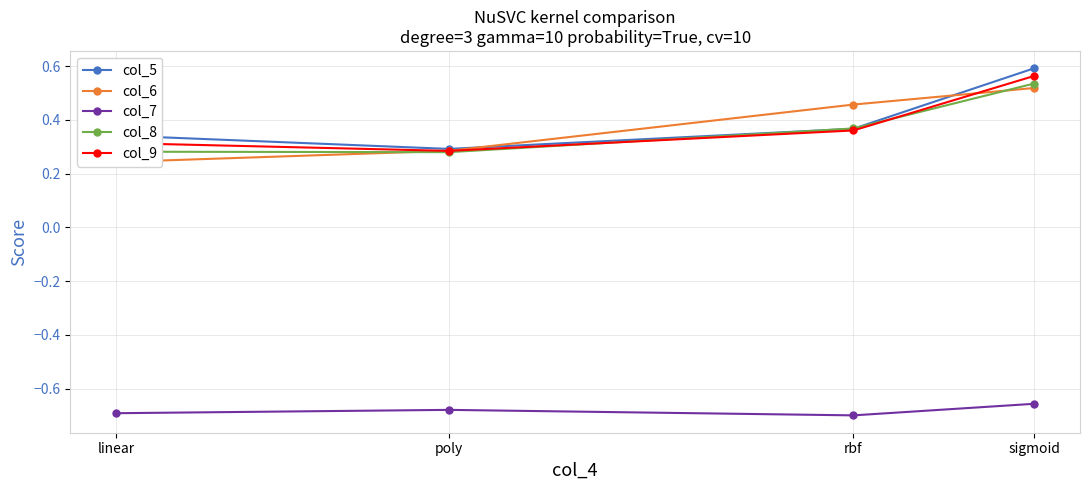

Between linear and rbf, which series saw the biggest shift?

col_6